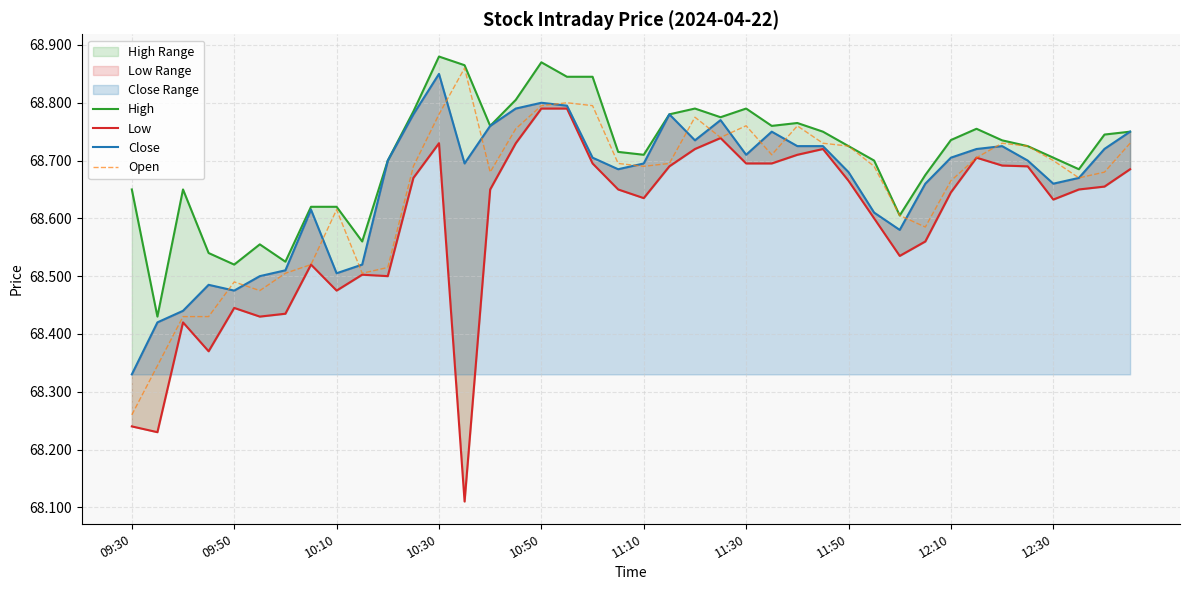

At which label does Open reach its minimum?

09:30